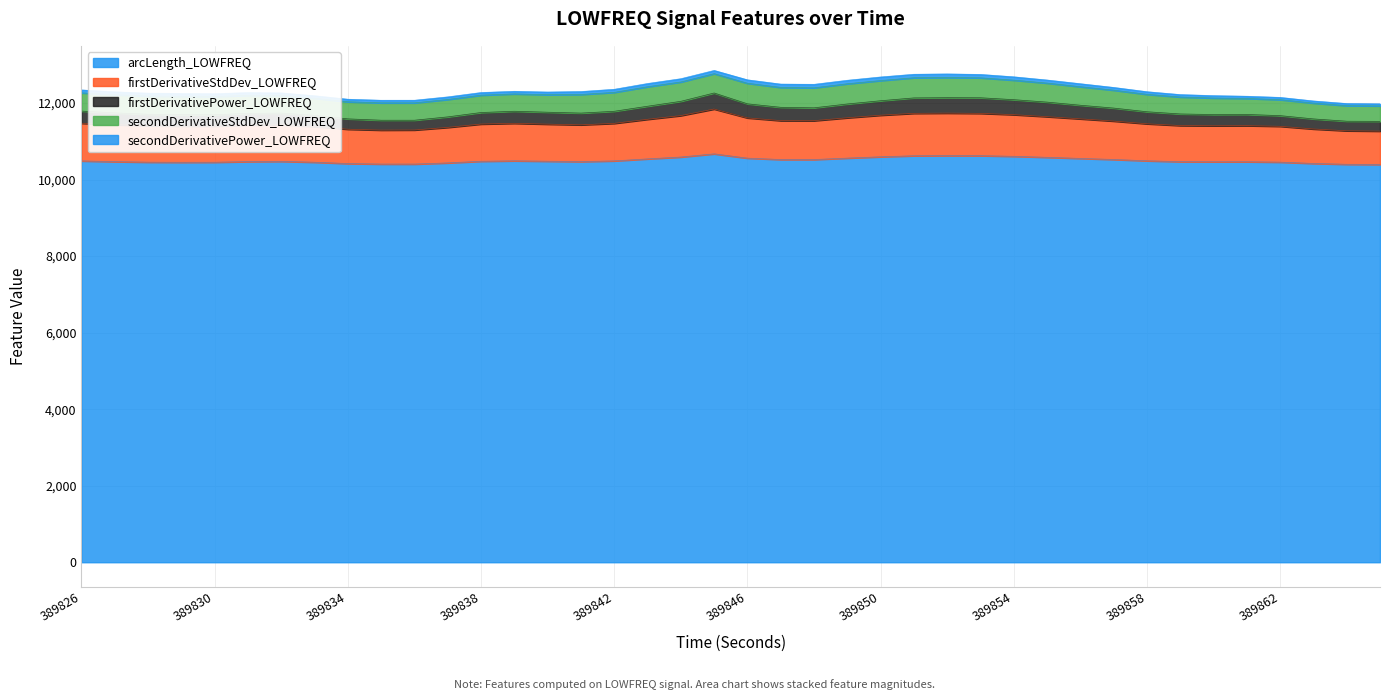

The arcLength_LOWFREQ series shows 14421.9 at 389827. True or false?

False